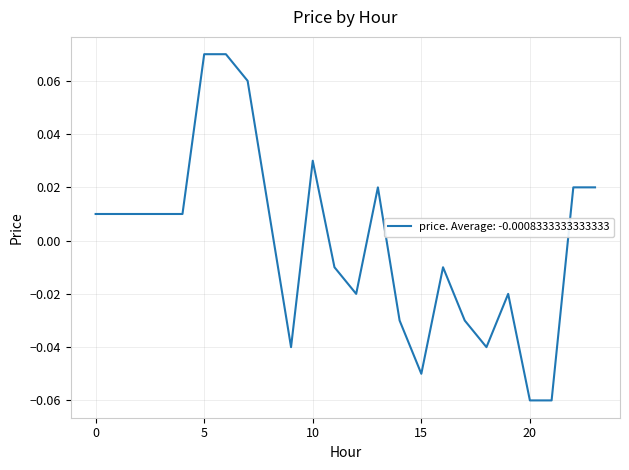

List the labels in order of value, smallest first.

20, 21, 15, 9, 18, 14, 17, 12, 19, 11, 16, 0, 1, 2, 3, 4, 8, 13, 22, 23, 10, 7, 5, 6